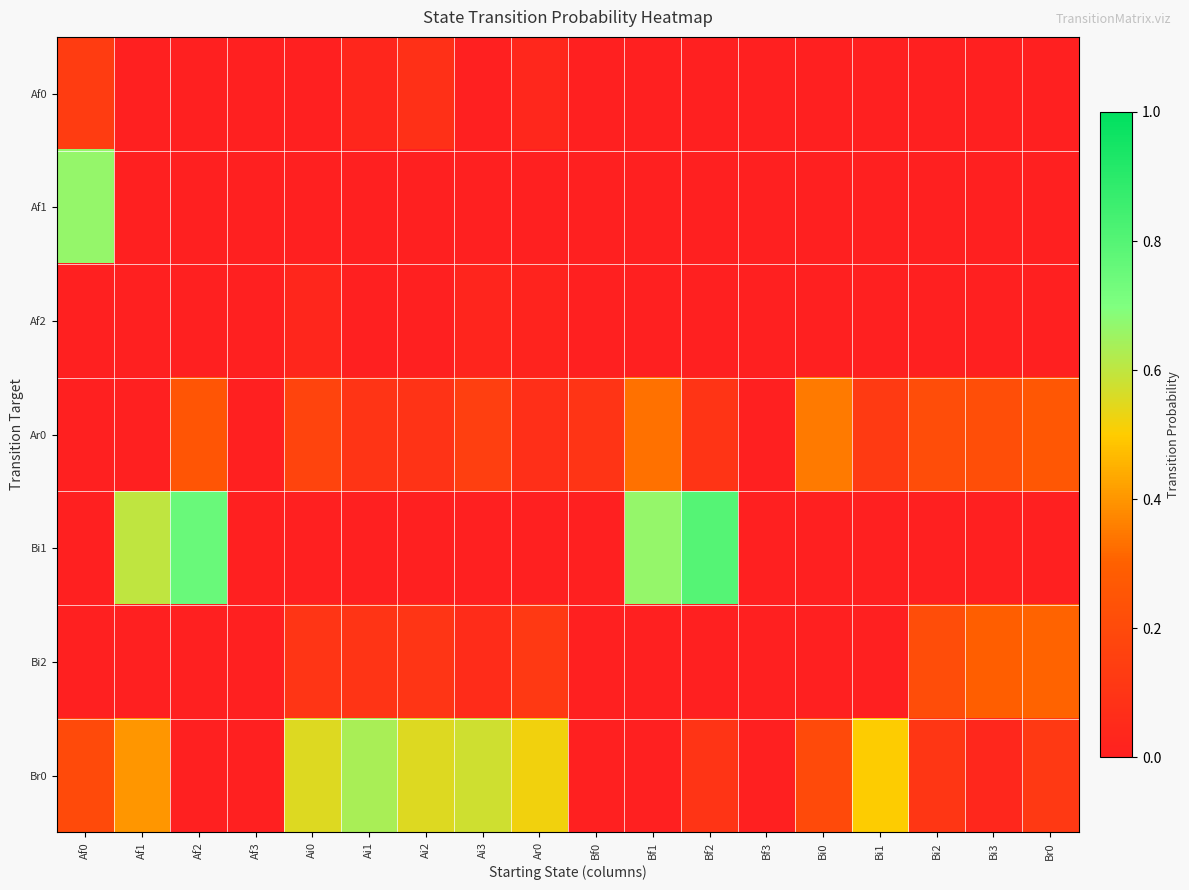

Which series has the largest total across all categories?

Br0